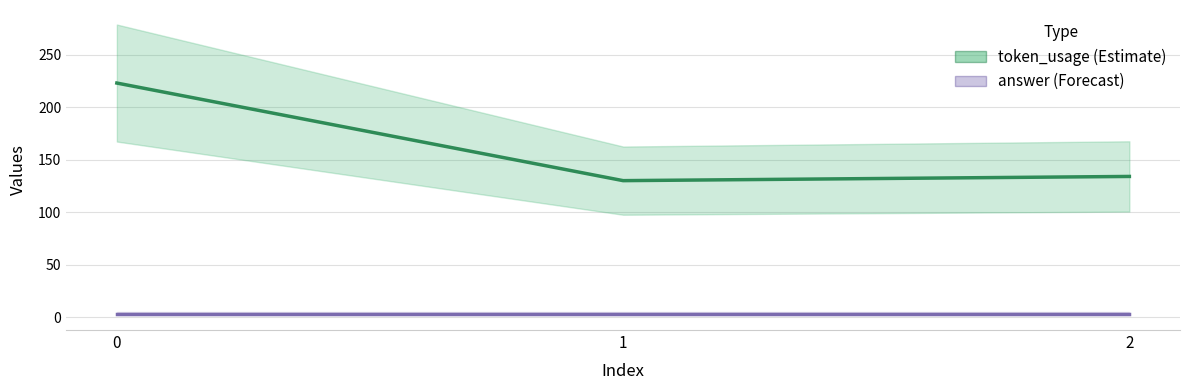

What is the total value across all series at 1?

133